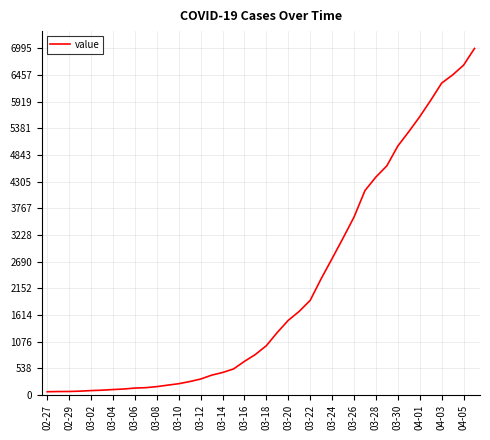

What is the difference between the maximum and minimum values?

6931